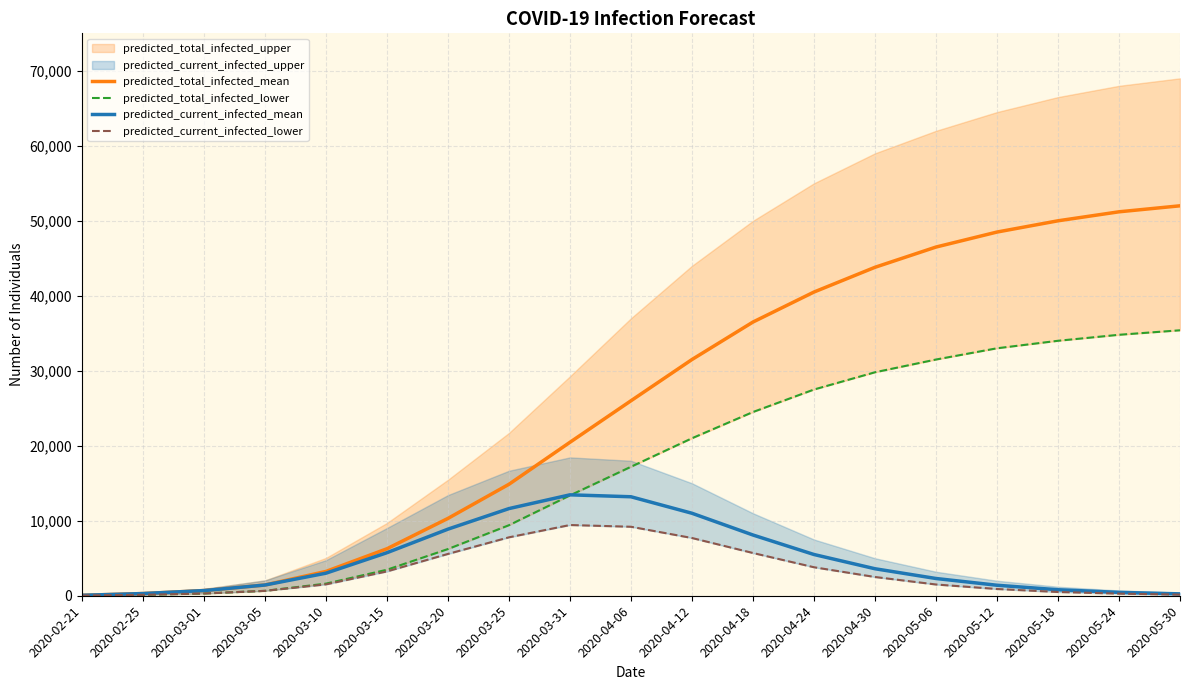

Which category has the lowest value across all series?

2020-02-21